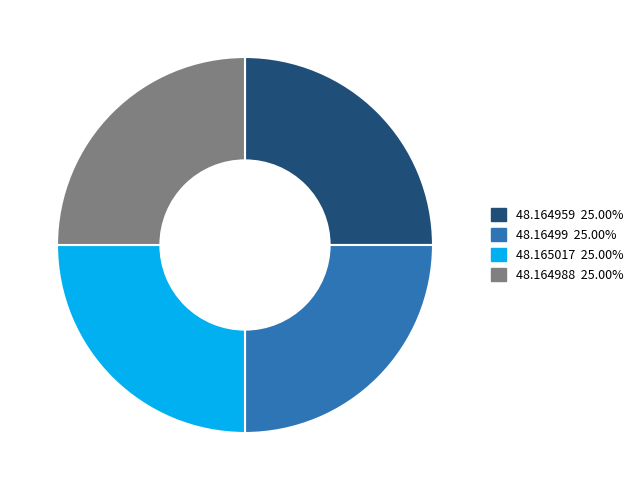

What is the ratio of the value at 48.16499 to the value at 48.165017?

1.0